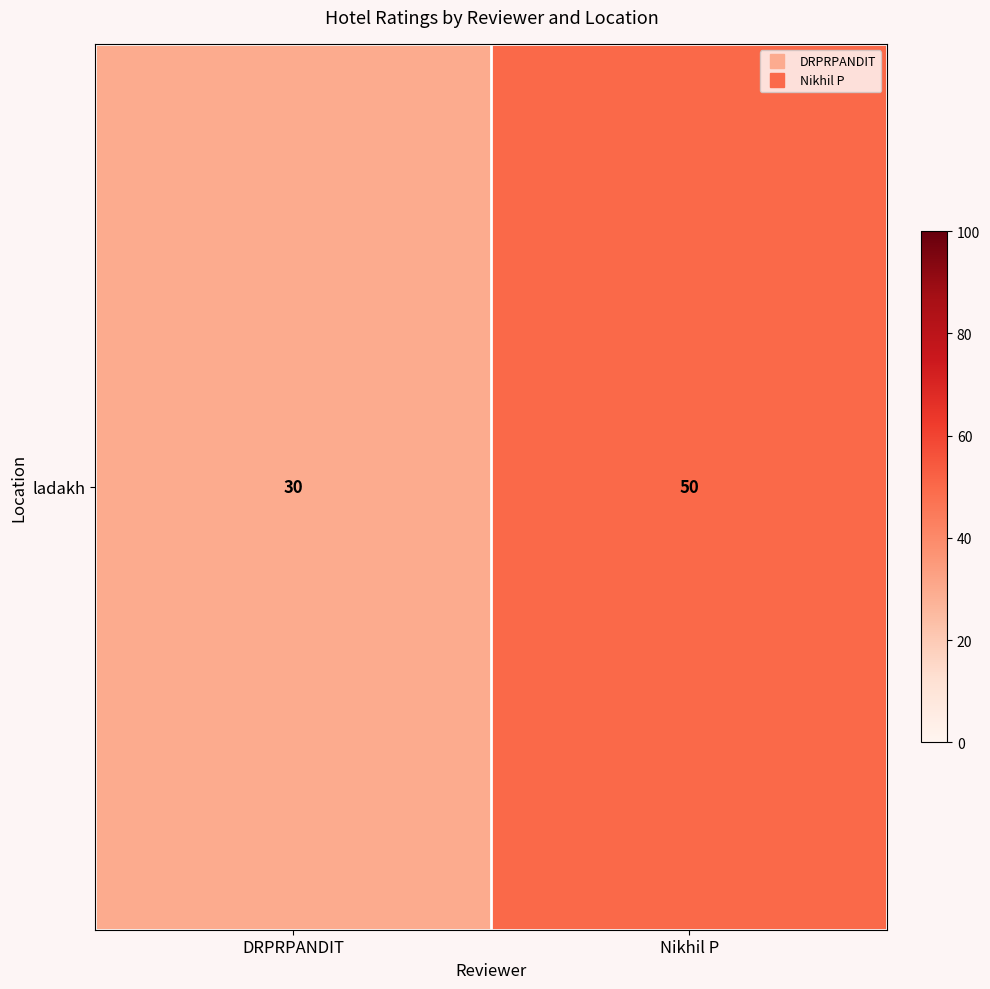

List the labels in order of value, largest first.

Nikhil P, DRPRPANDIT